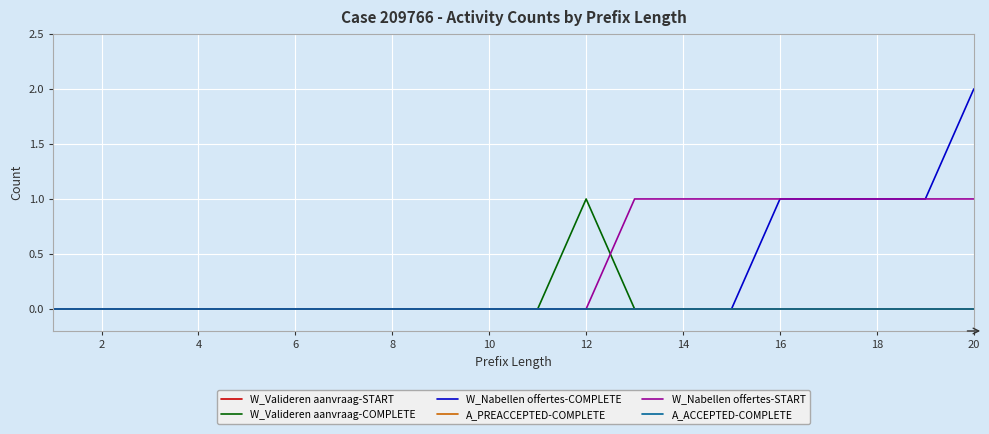

Does the chart have visible grid lines?

Yes